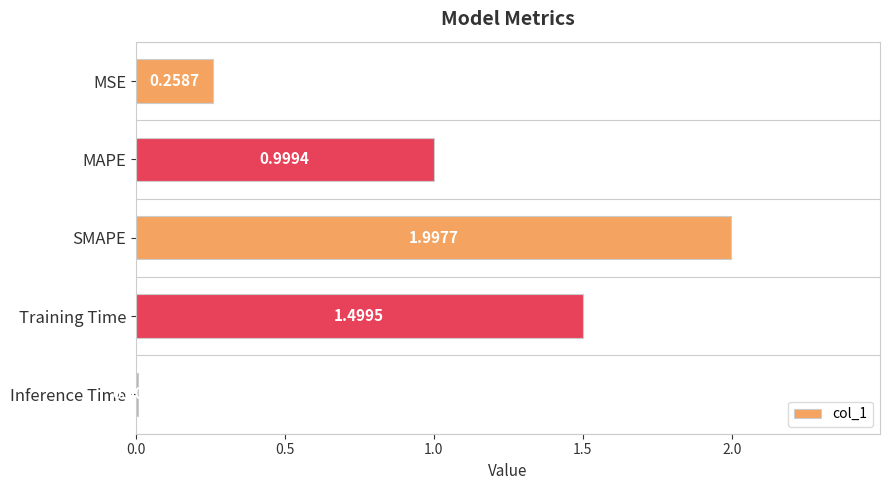

Count the number of data series in this chart.

1